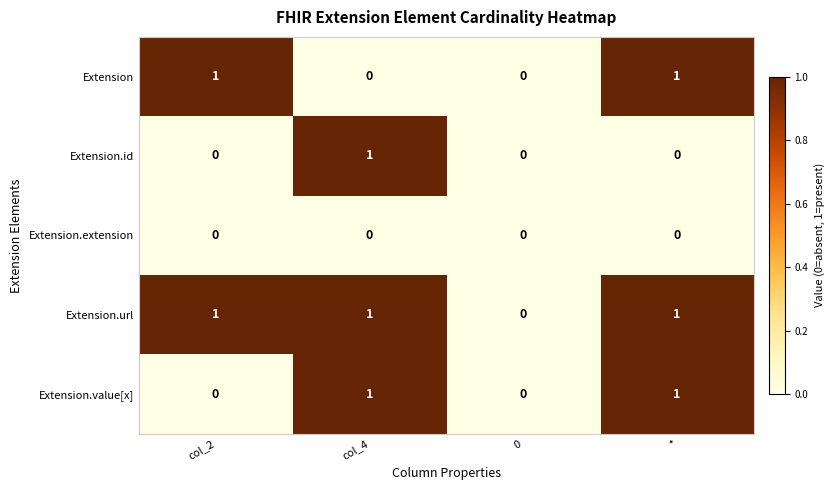

How many Extension.id values are between 0 and 1?

4